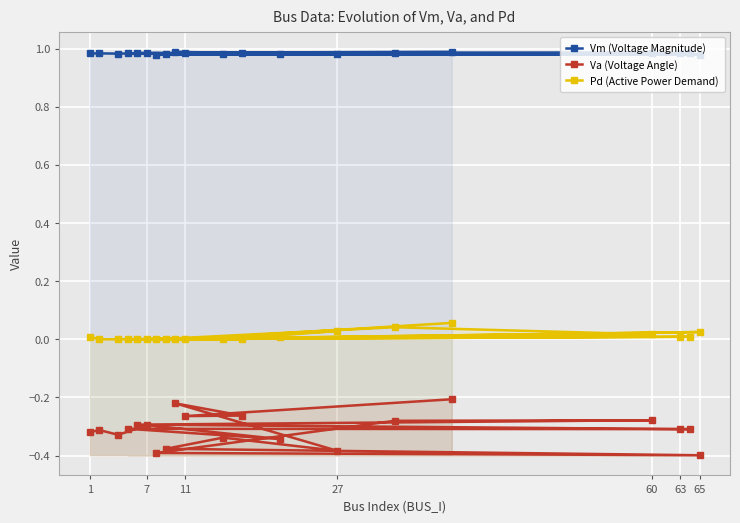

True or false: Pd (Active Power Demand) and Va (Voltage Angle) cross at least once.

False